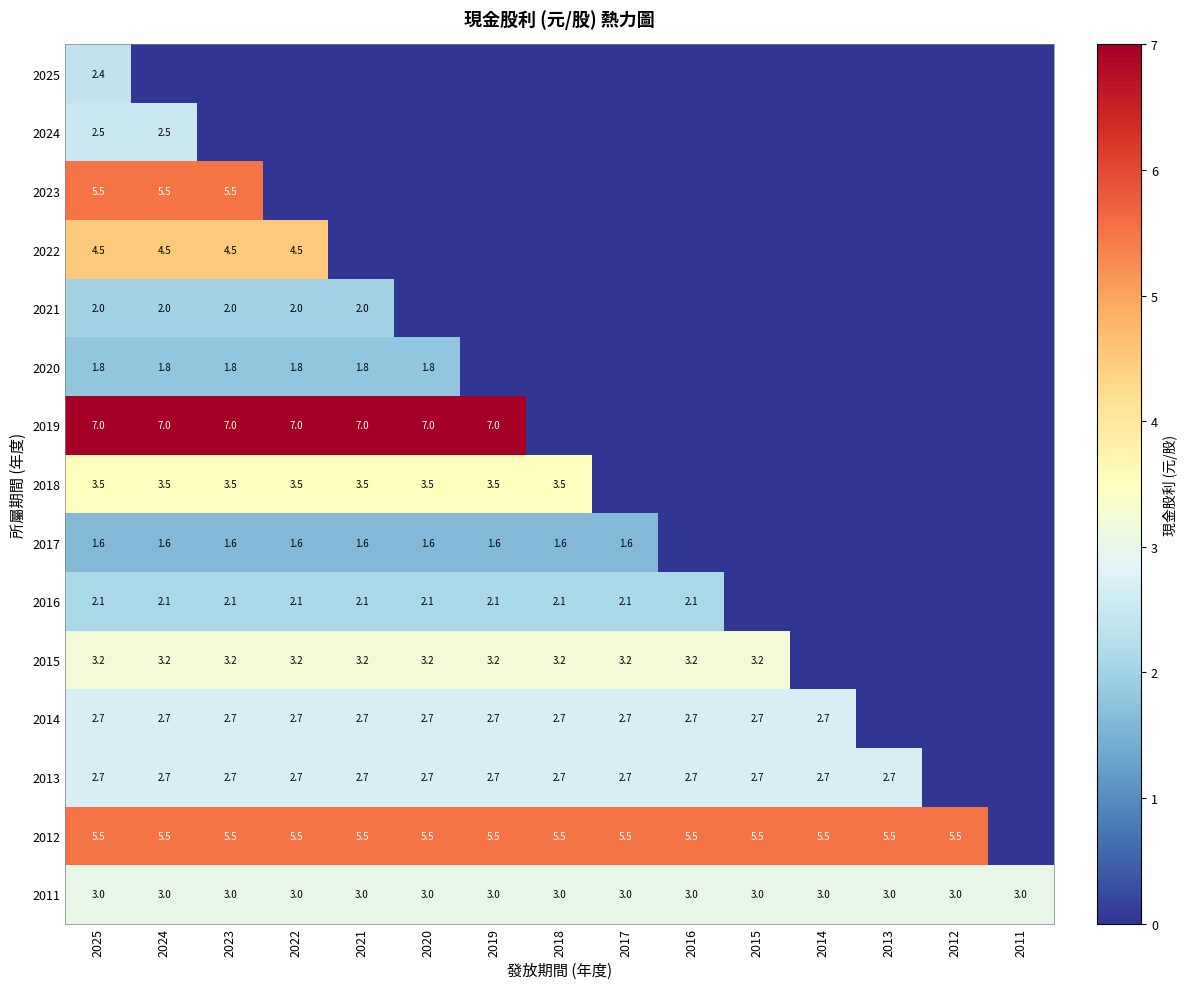

Is the value of 2022 at 2025 greater than the value of 2015 at 2016?

Yes